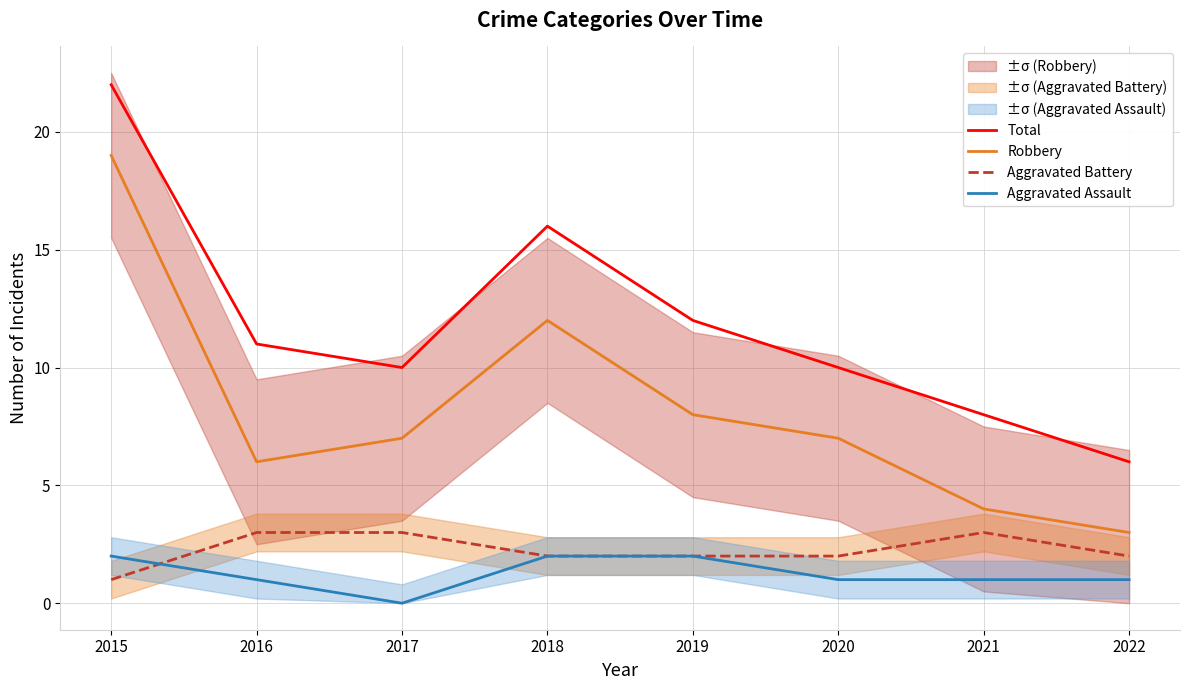

Is it true that Robbery equals 12 at 2018?

True